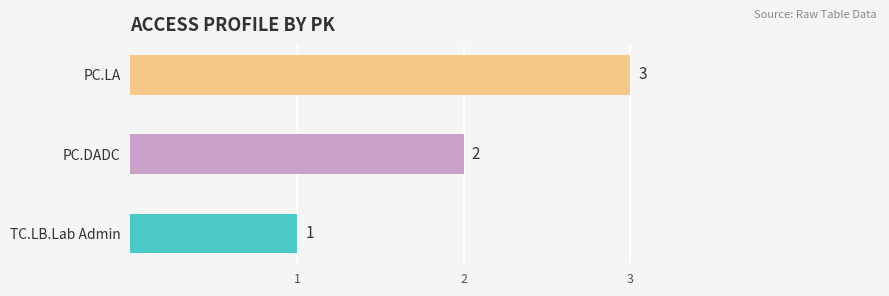

Count the values in the range 1 to 3.

3